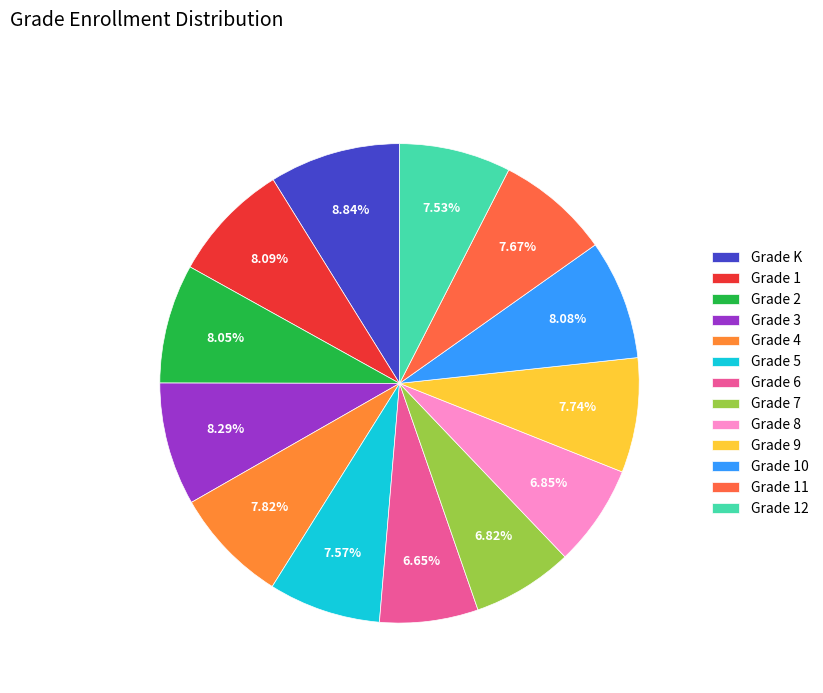

Count the number of slices in the pie.

13